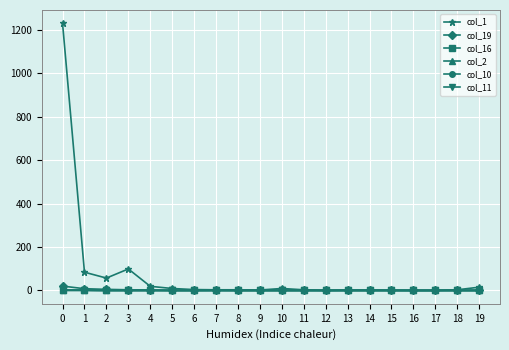

Which series has the largest total across all categories?

col_1